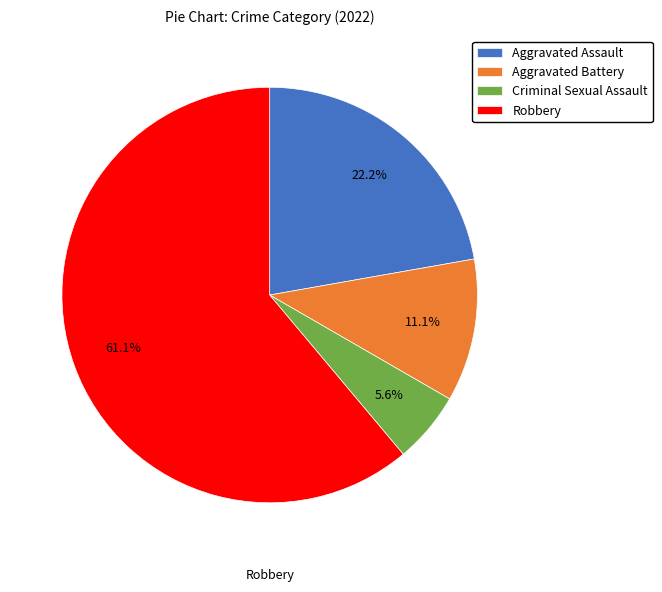

How many segments does this pie chart have?

4